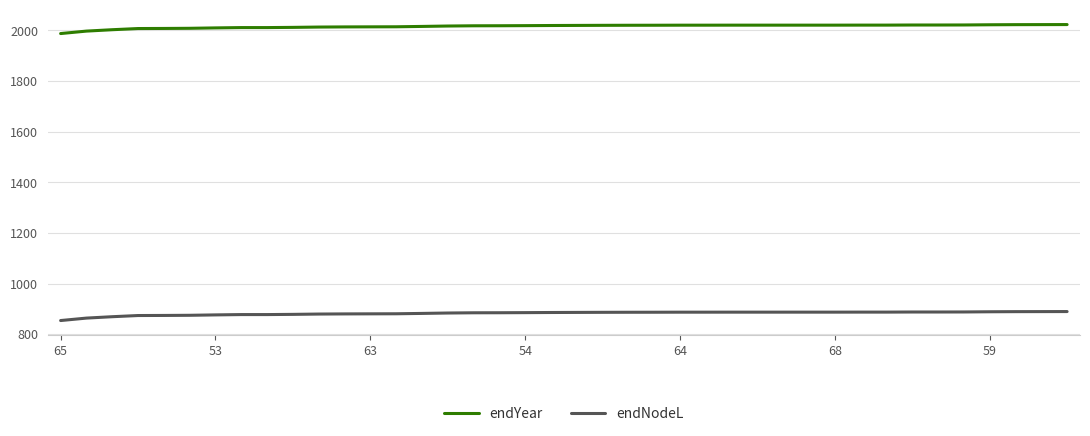

What is the difference between the maximum and minimum values in the endYear series?

35.5